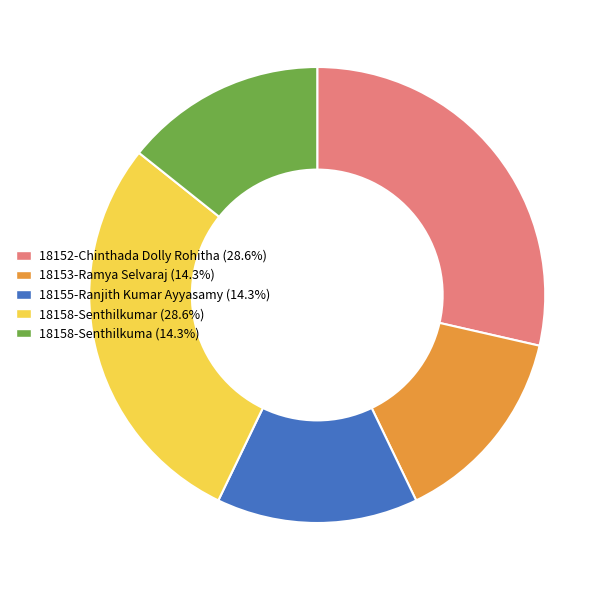

What is the ratio of the value at 18158-Senthilkumar (28.6%) to the value at 18152-Chinthada Dolly Rohitha (28.6%)?

1.0